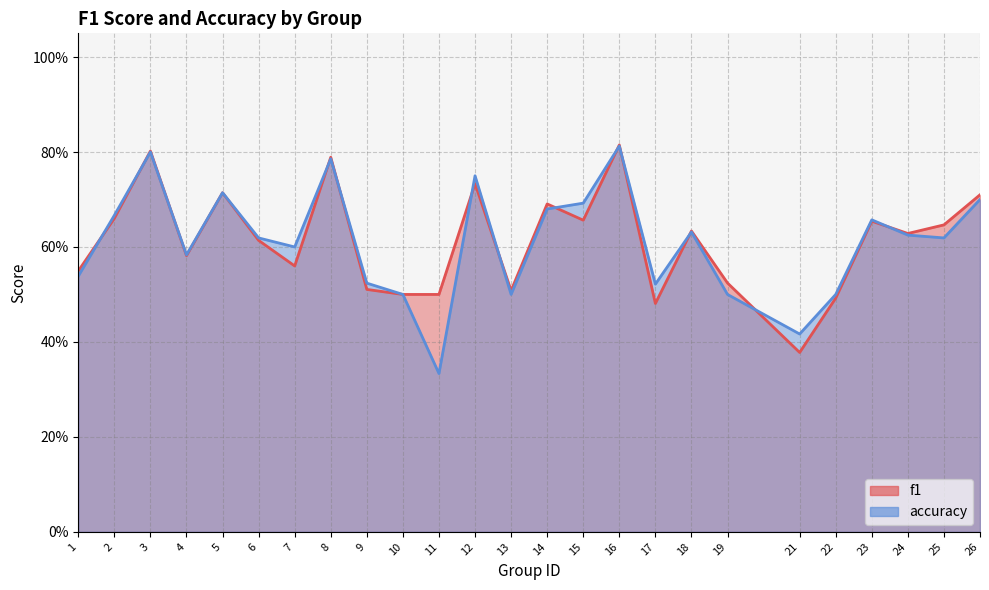

Count the f1 values in the range 0 to 1.

25